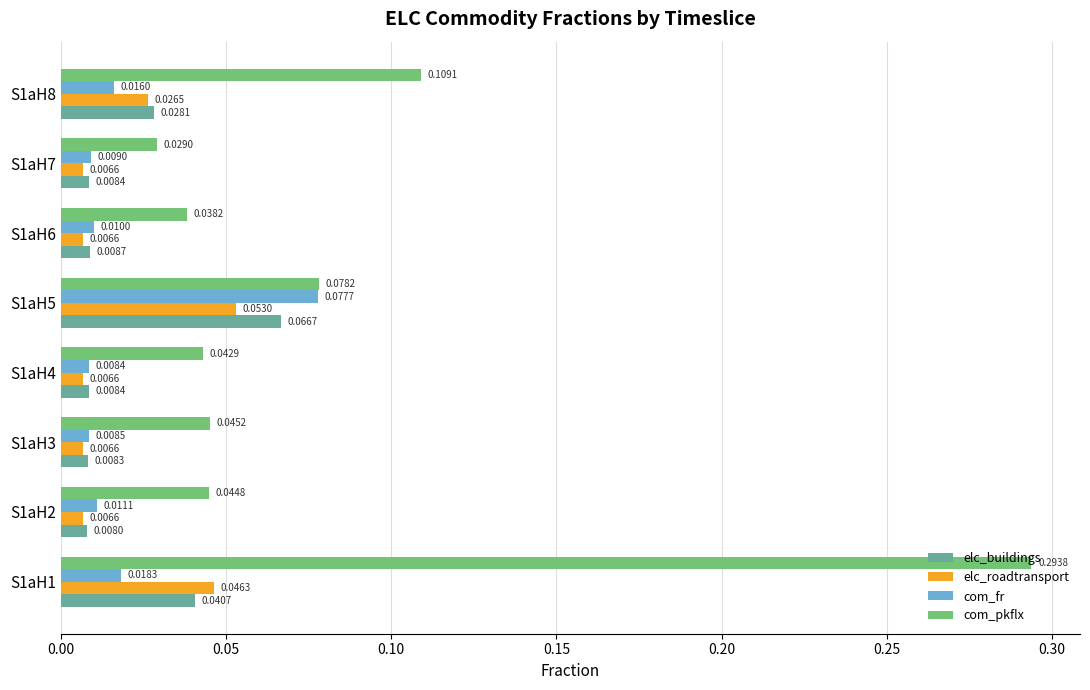

Rank the categories by com_pkflx value from highest to lowest.

S1aH1, S1aH8, S1aH5, S1aH3, S1aH2, S1aH4, S1aH6, S1aH7